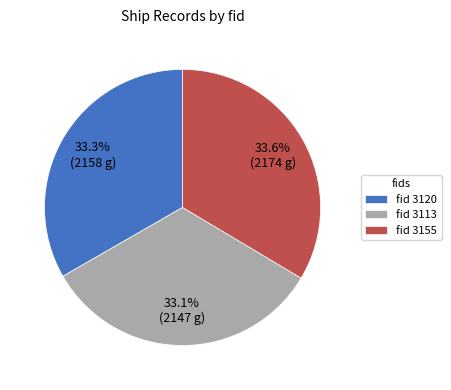

What is the ratio of the value at fid 3120 to the value at fid 3113?

1.0